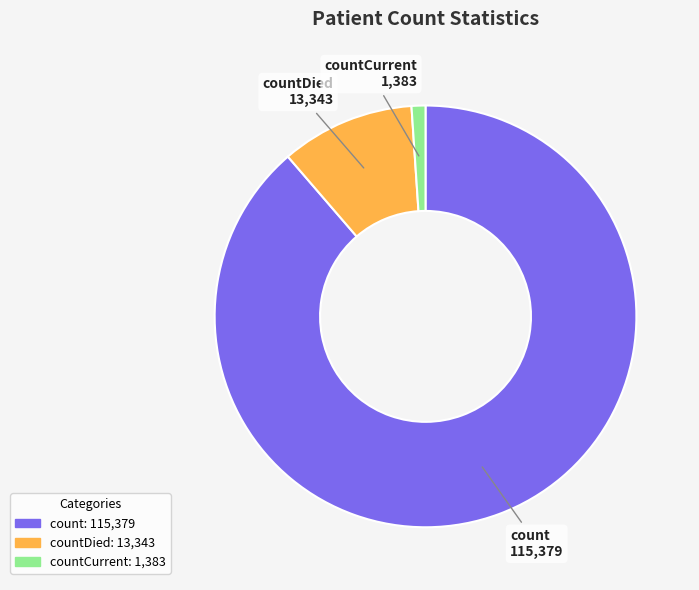

Does any single category account for the majority?

Yes